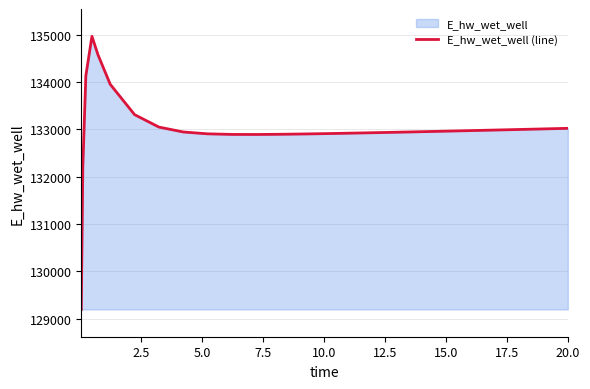

What is the smallest value displayed?

129196.2